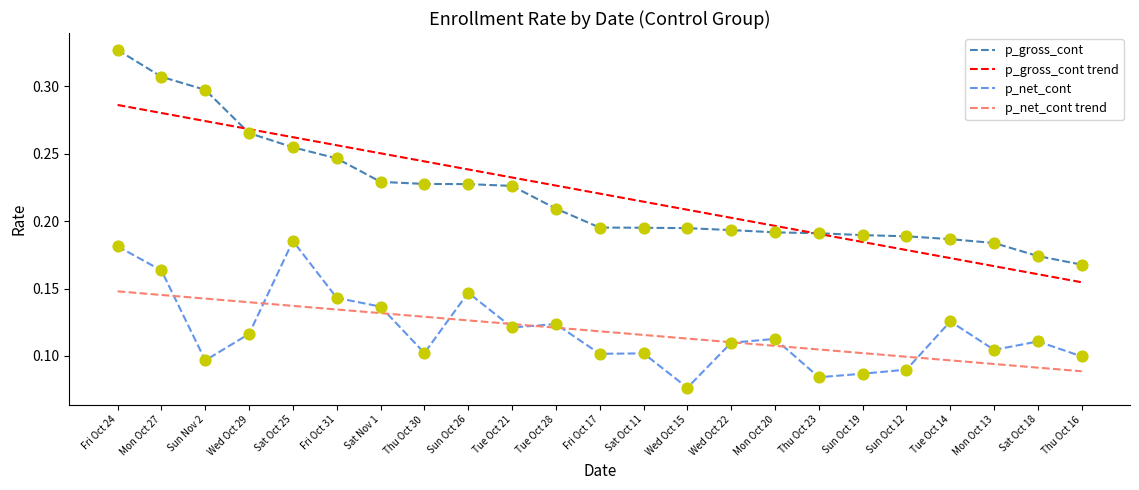

What are all the series names shown in the legend?

p_gross_cont, p_gross_cont trend, p_net_cont, p_net_cont trend